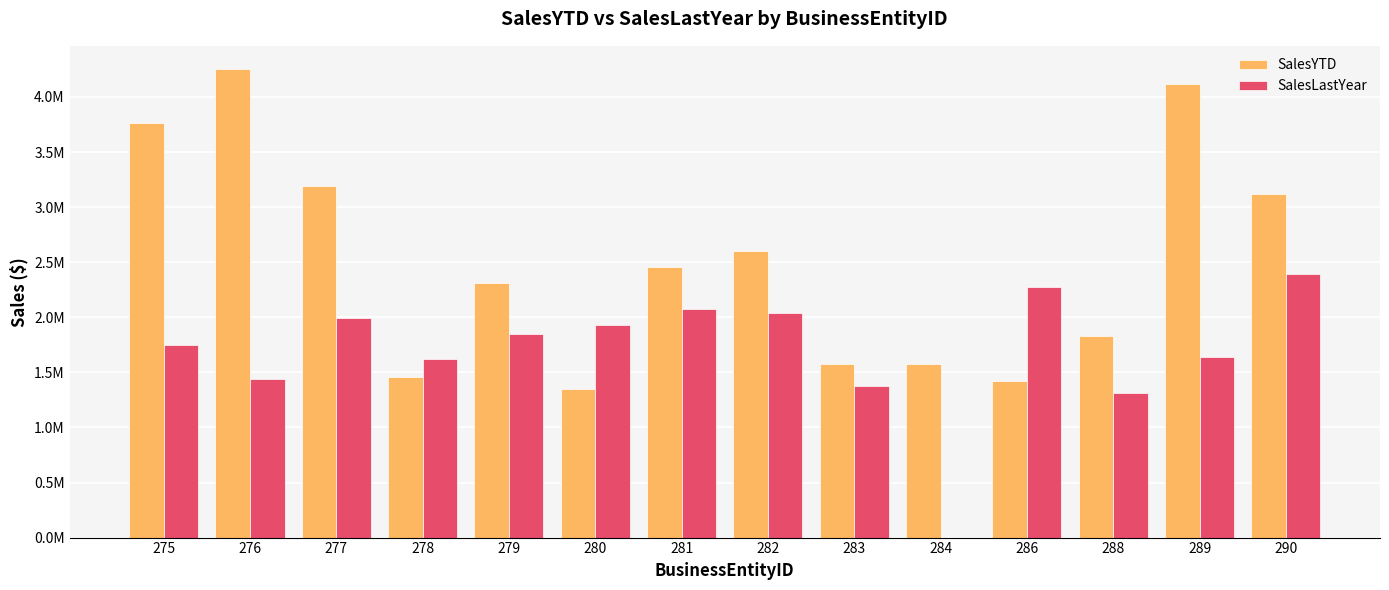

Are the bars grouped side by side (vs. stacked)?

Yes